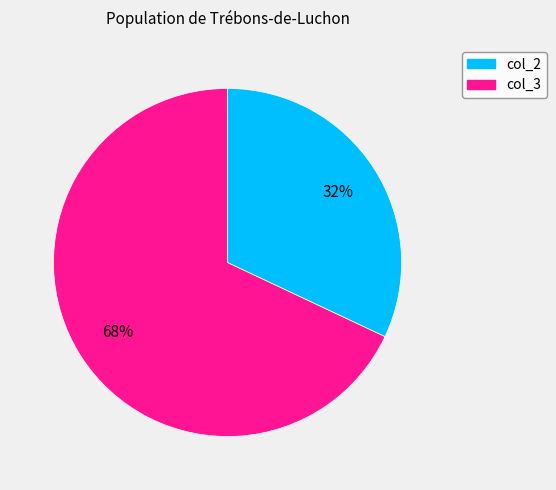

Does any single category account for the majority?

Yes